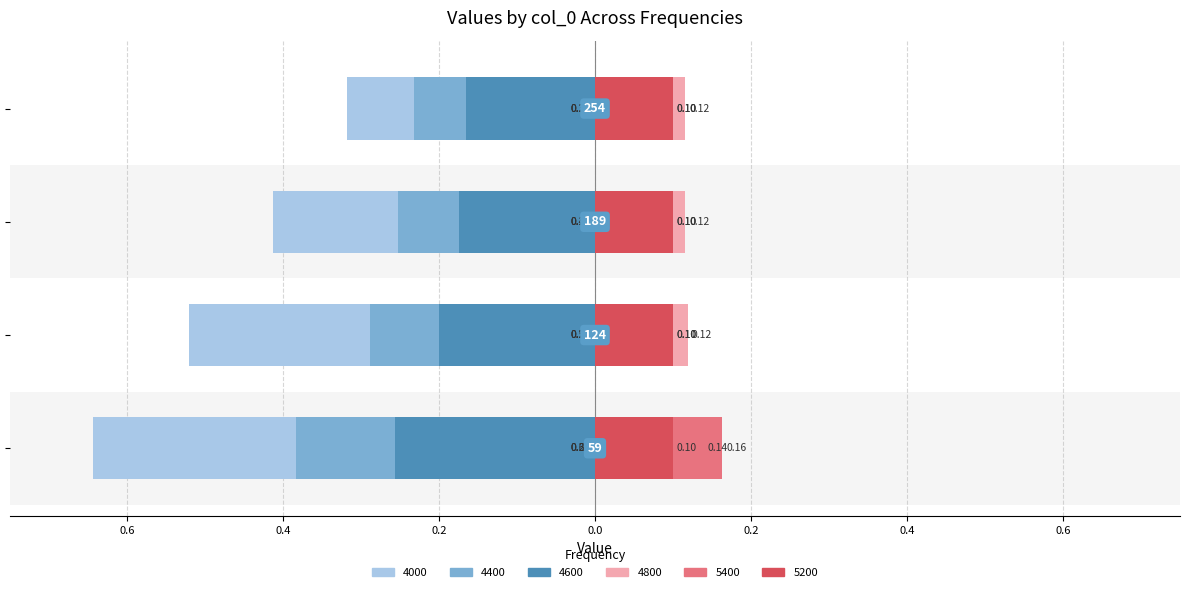

What is the spread (max minus min) of values at 189?

0.5